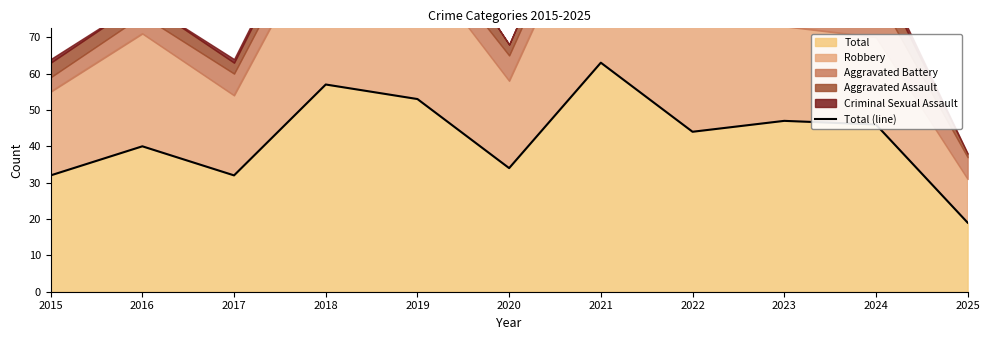

How many values are below 44?

5